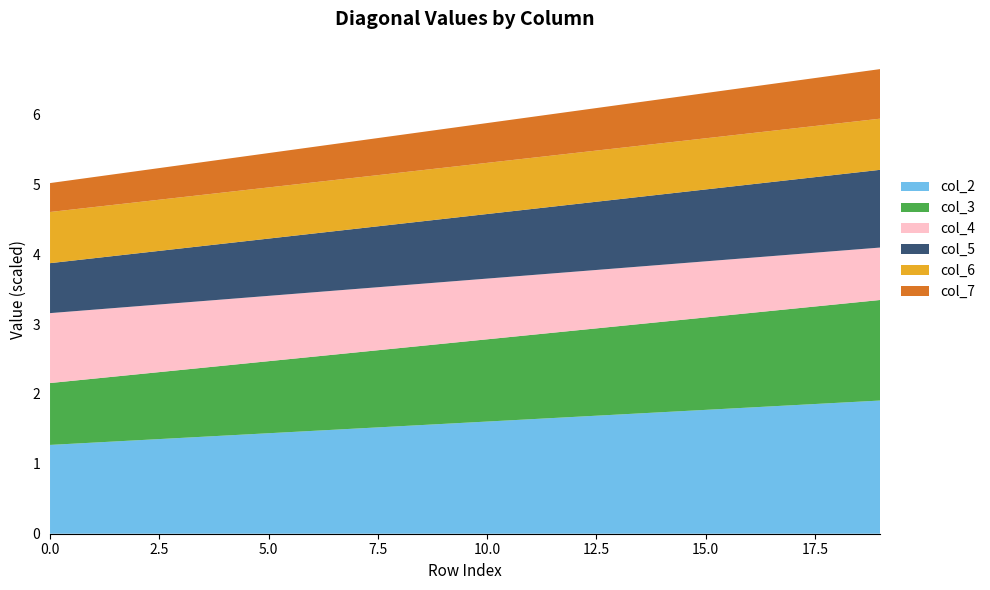

What is the total value across all series at 15.0?

6.3